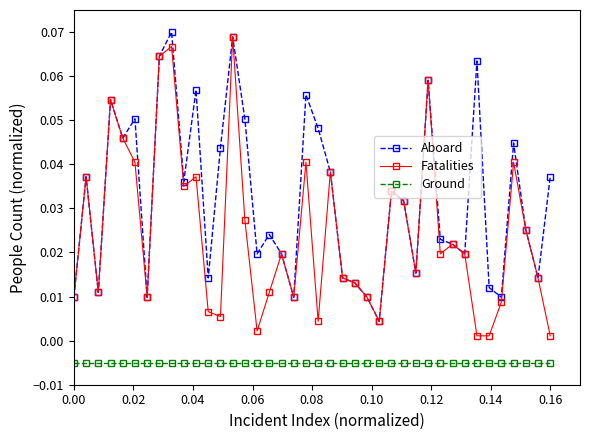

List the series in order of their overall mean, lowest first.

Ground, Fatalities, Aboard